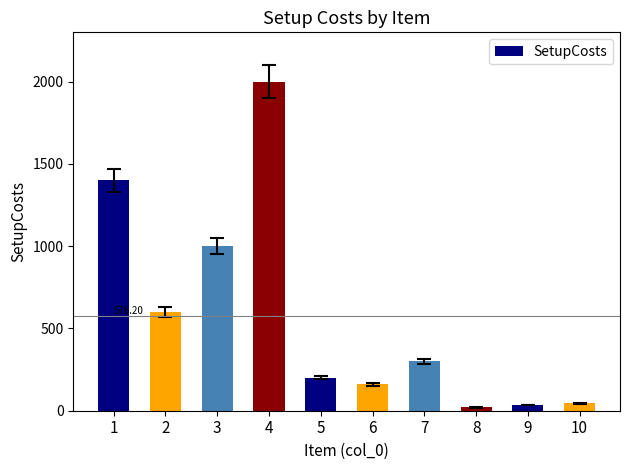

What is the change in value from 6 to 9?

-124